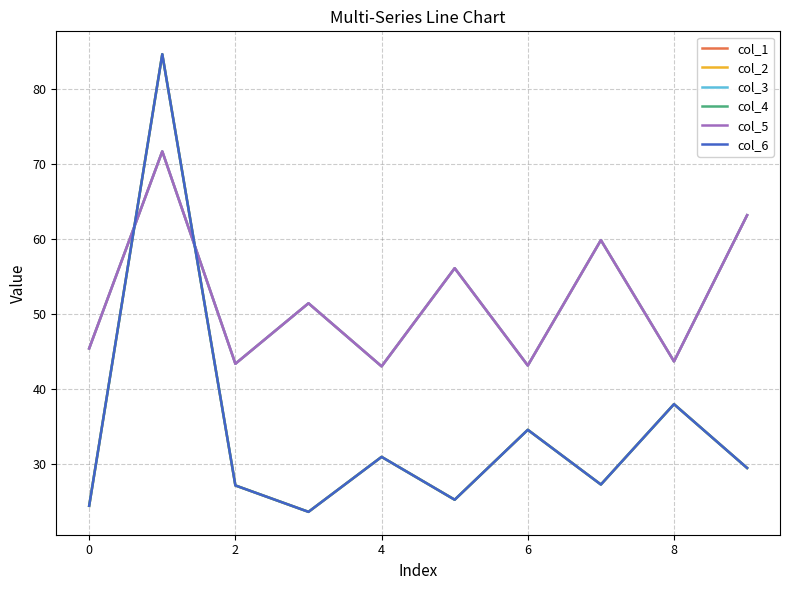

Does the chart display data point markers on the line(s)?

No